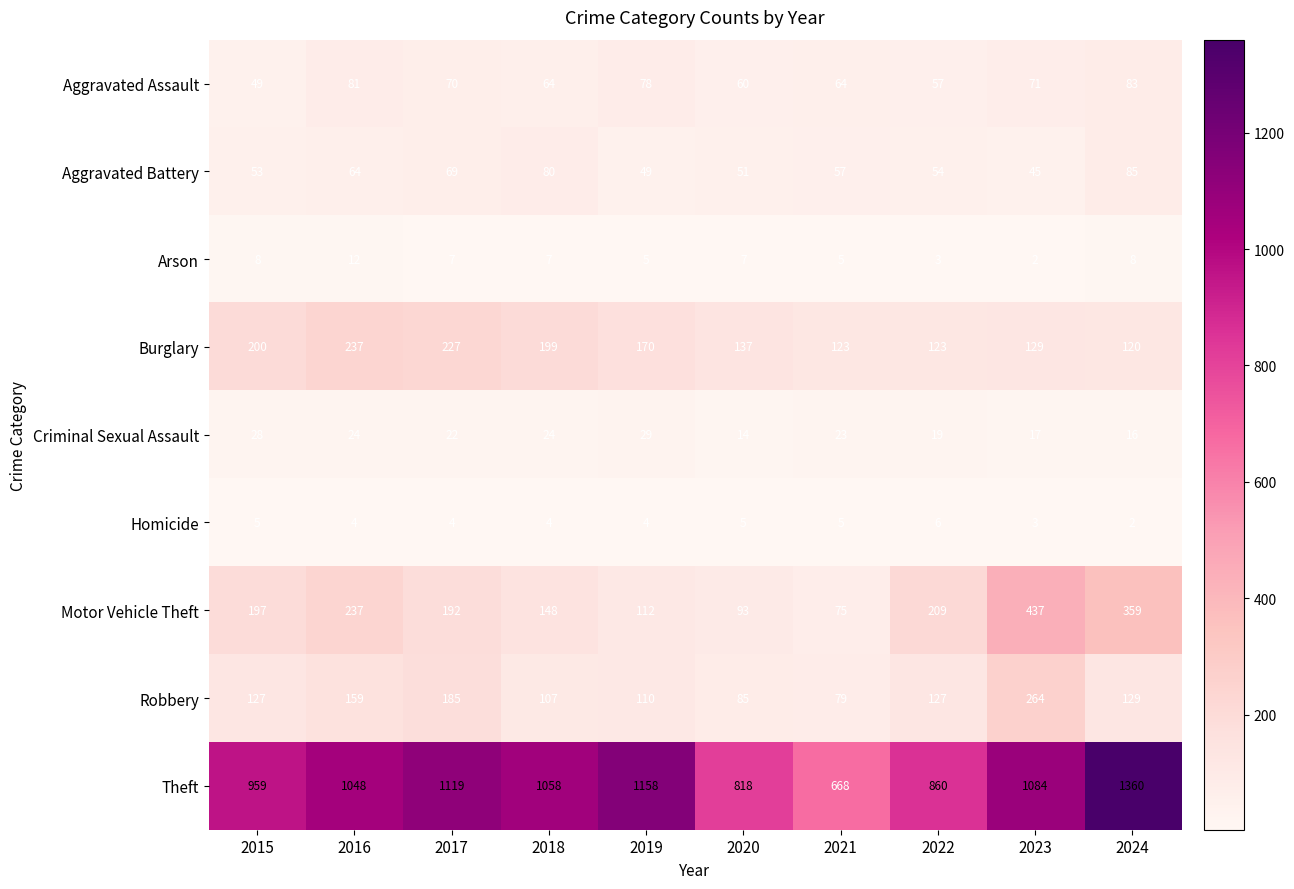

What is the sum of the Burglary values at 2018 and 2016?

436